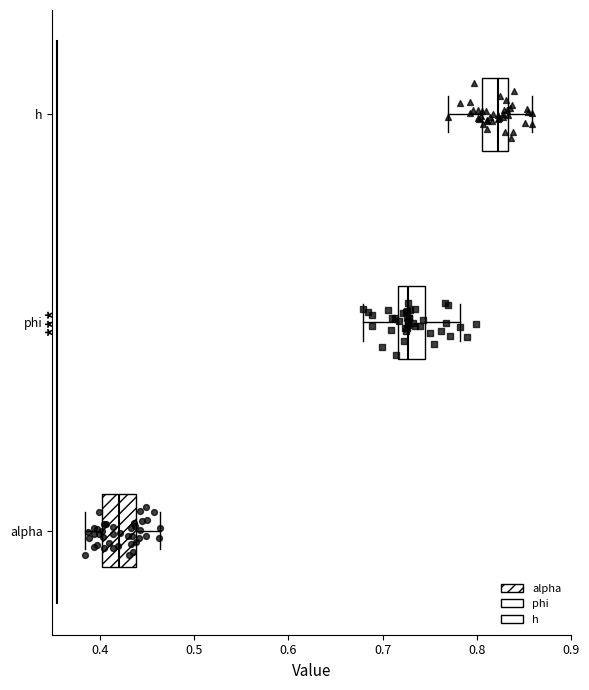

Reading bottom to top, transcribe this box plot: for each box, give where its median line is, the range the box spans, and where its two whiskers end, as read against the x-axis. The values are not printed on the chart, so give them approximately, as read against the axis.

alpha: median 0.42, box 0.40 to 0.44, whiskers 0.38 to 0.46
phi: median 0.73, box 0.72 to 0.74, whiskers 0.68 to 0.78
h: median 0.82, box 0.80 to 0.83, whiskers 0.77 to 0.86